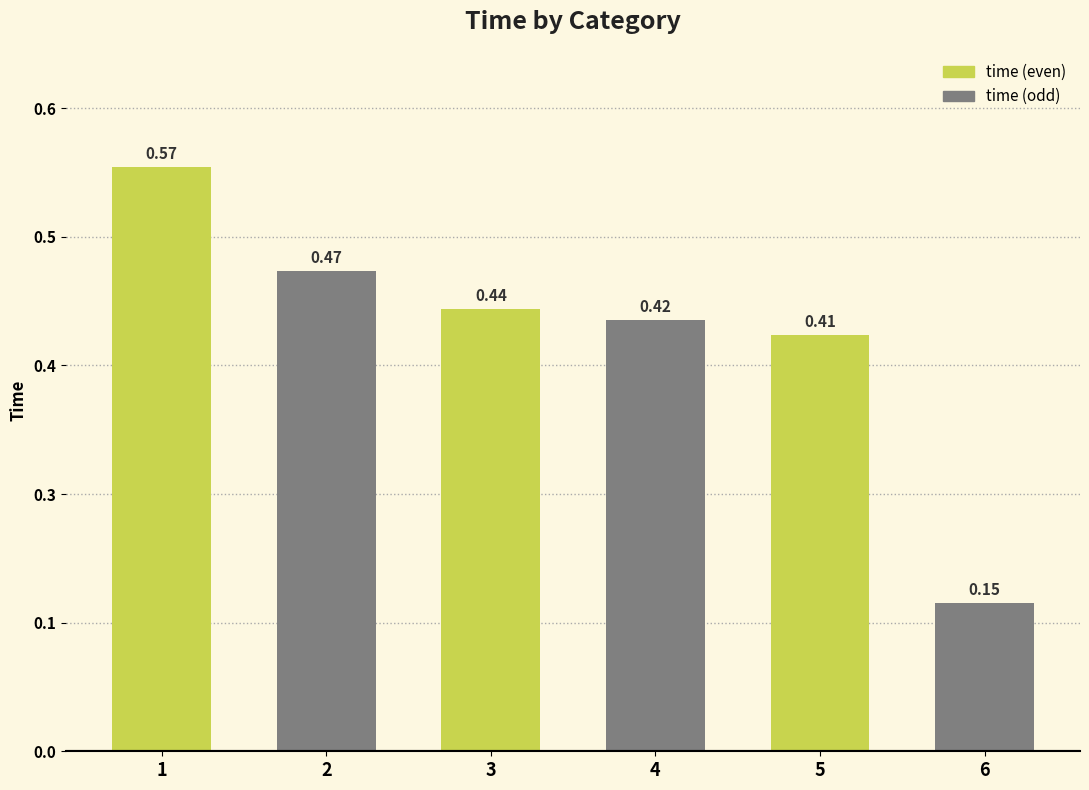

Are the bars horizontal?

No